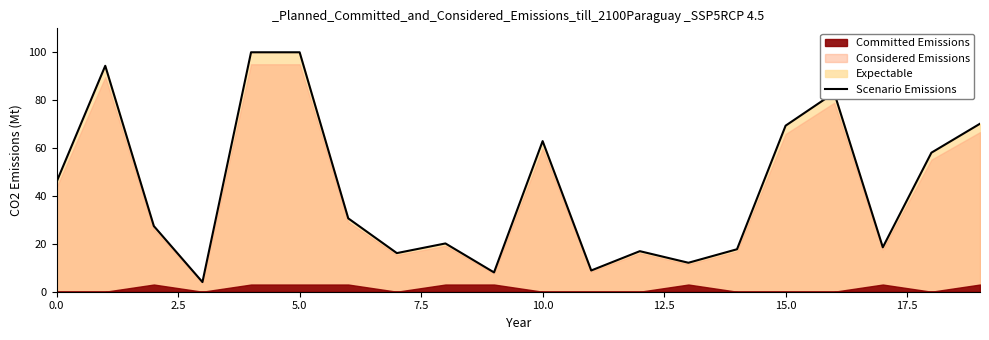

What is the highest value of the Scenario Emissions series?

100.0